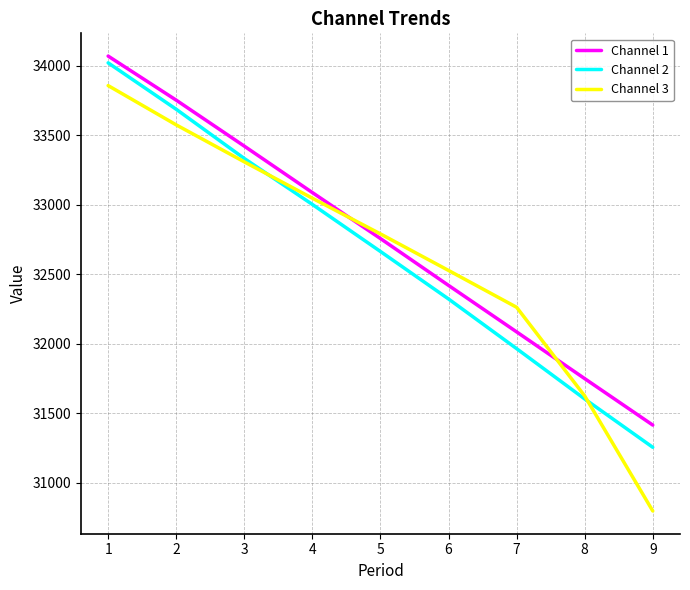

What are all the series names shown in the legend?

Channel 1, Channel 2, Channel 3